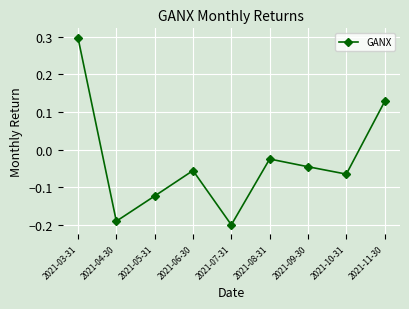

What is the difference between the maximum and minimum values?

0.5